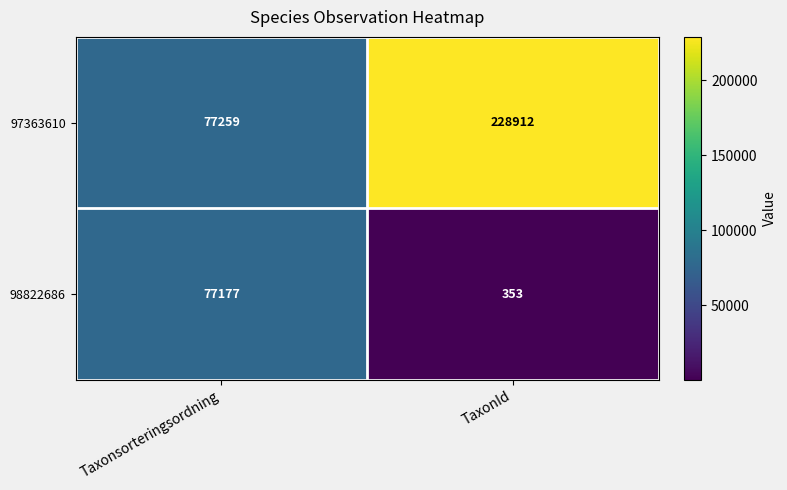

The value of 98822686 at Taxonsorteringsordning is 117487. True or false?

False